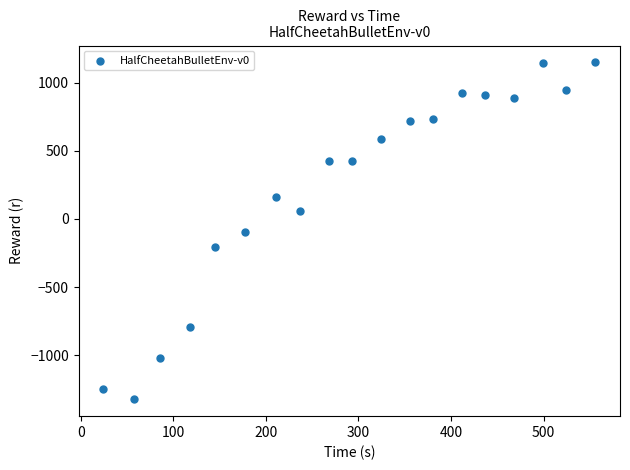

What is the range of Y values (max minus min)?

2471.9